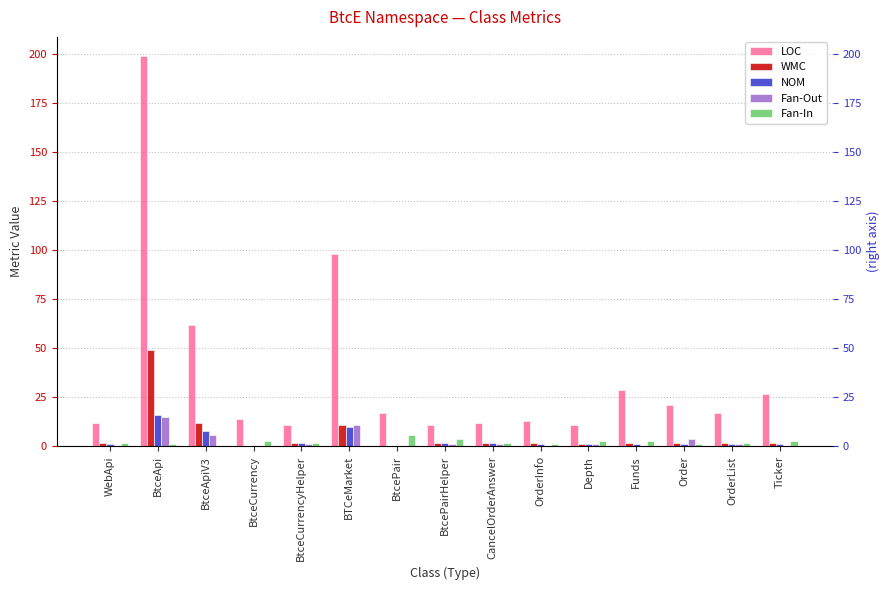

List the series in order of their peak value, lowest first.

Fan-In, Fan-Out, NOM, WMC, LOC